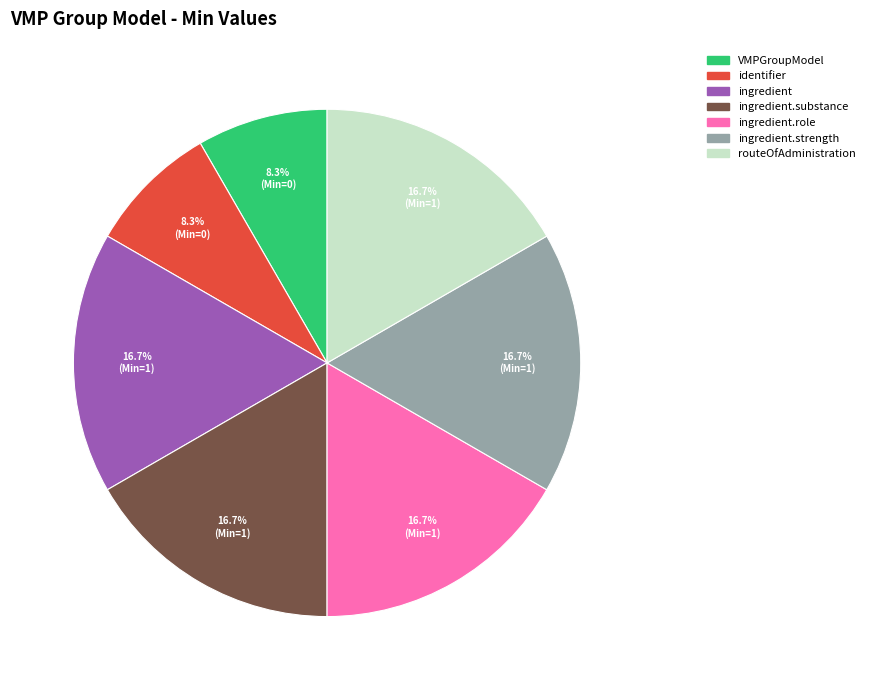

Does any single category account for the majority?

No